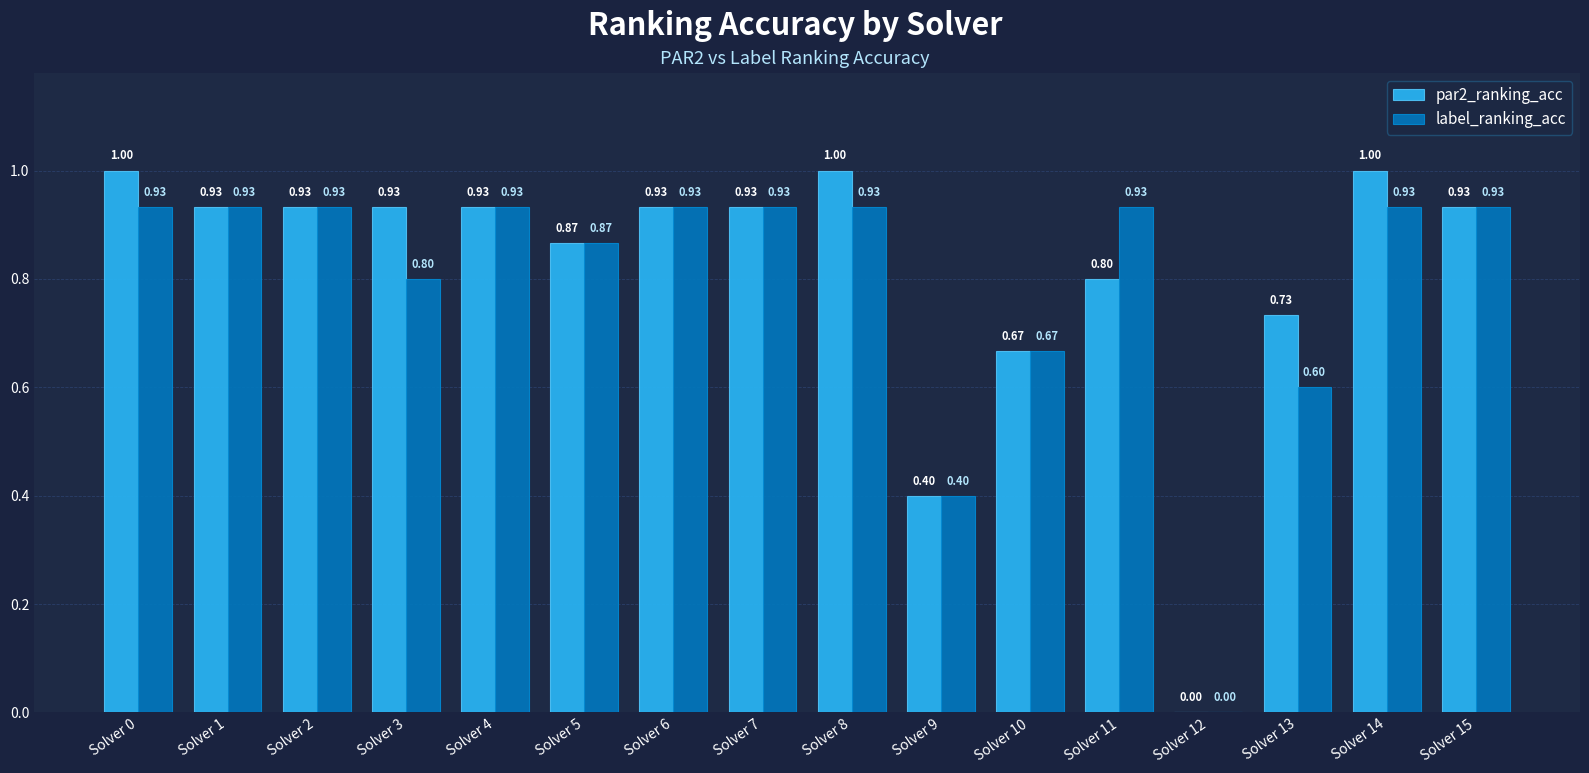

True or false: label_ranking_acc has a value of 0.4 at Solver 0.

False